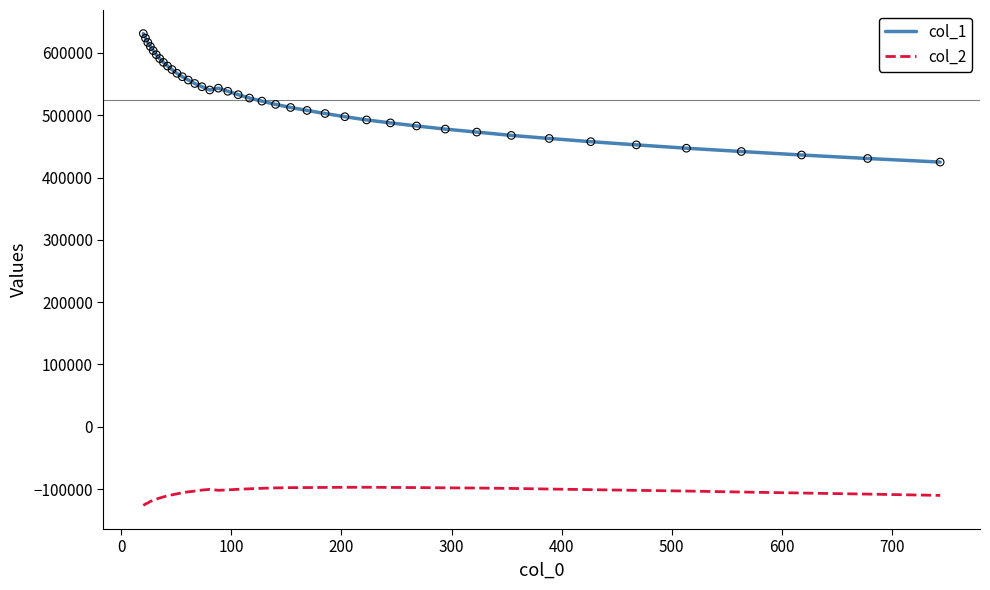

Which series has the largest range (max minus min)?

col_1